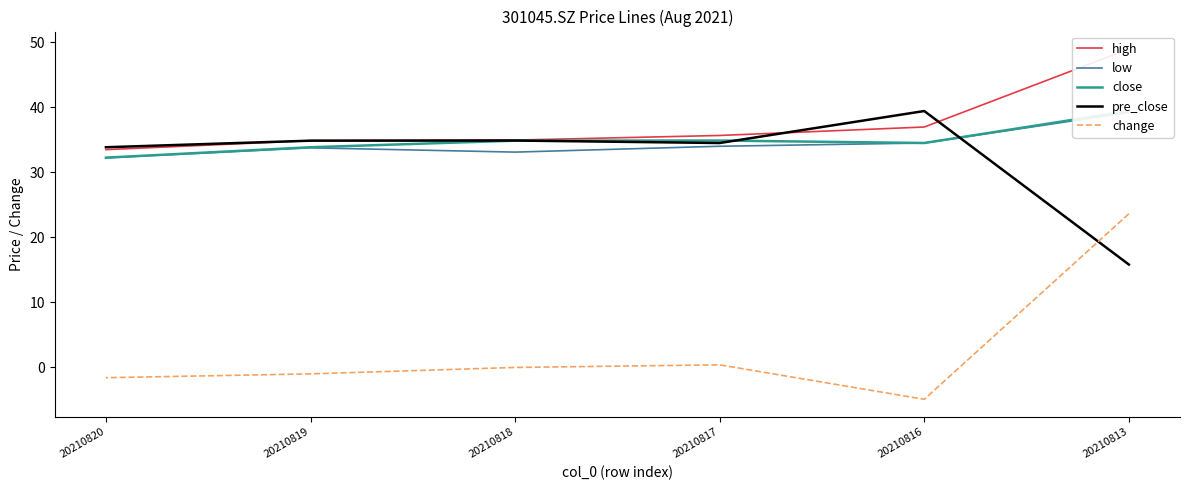

How many values in change are above zero?

2